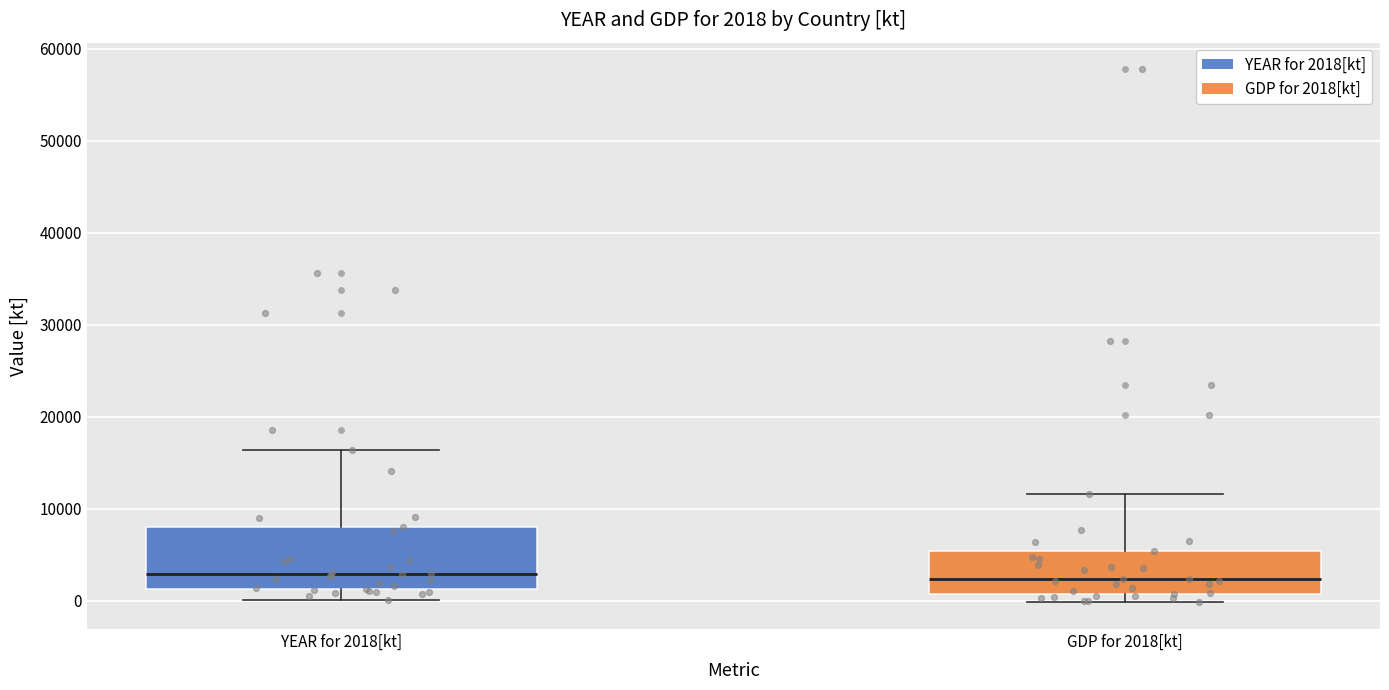

Comparing the boxes themselves (not the whiskers), which one is the tallest?

YEAR for 2018[kt]